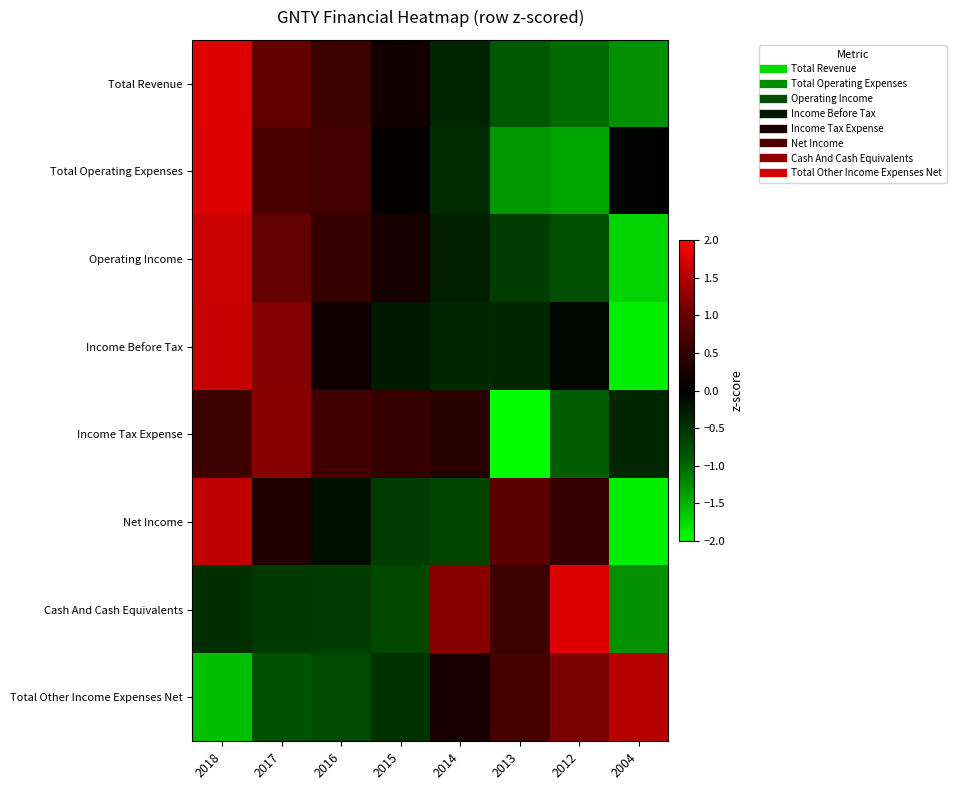

Which category has the lowest value across all series?

2013